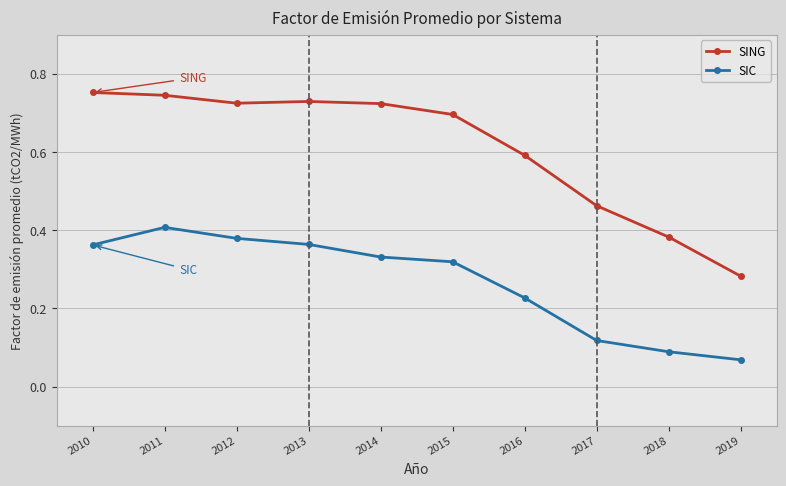

List the series in order of their peak value, highest first.

SING, SIC